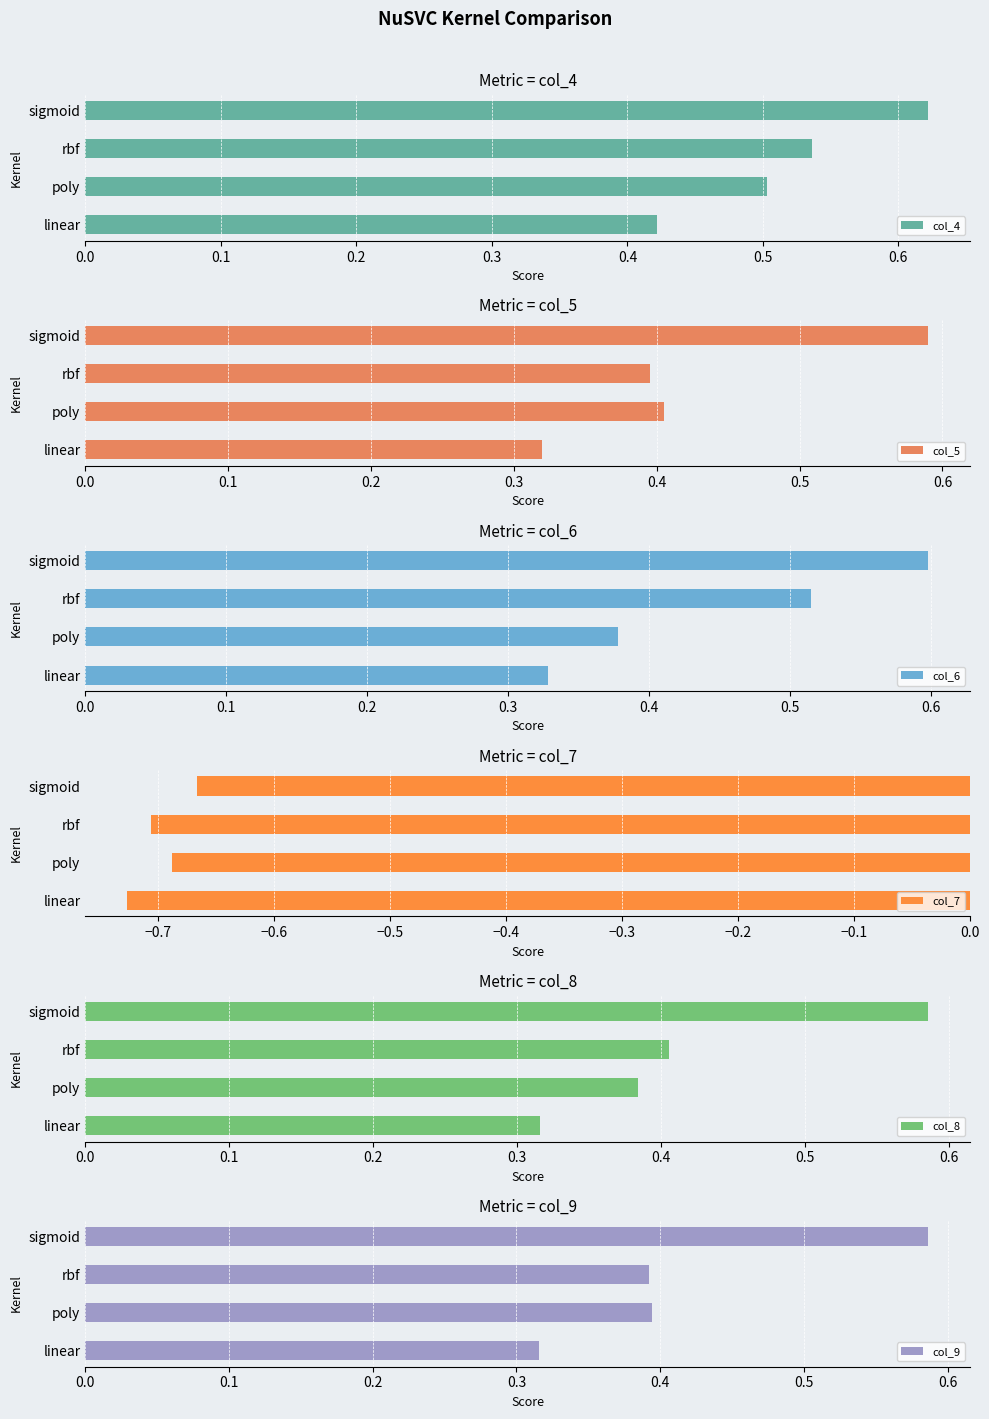

Rank the categories by col_4 value from highest to lowest.

sigmoid, rbf, poly, linear